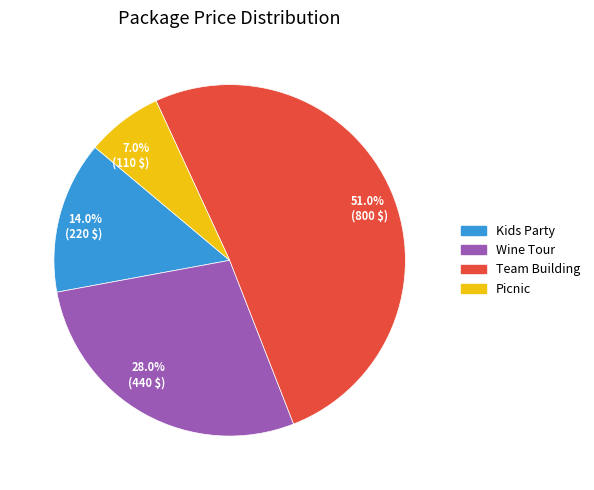

Which slice is the largest?

Team Building